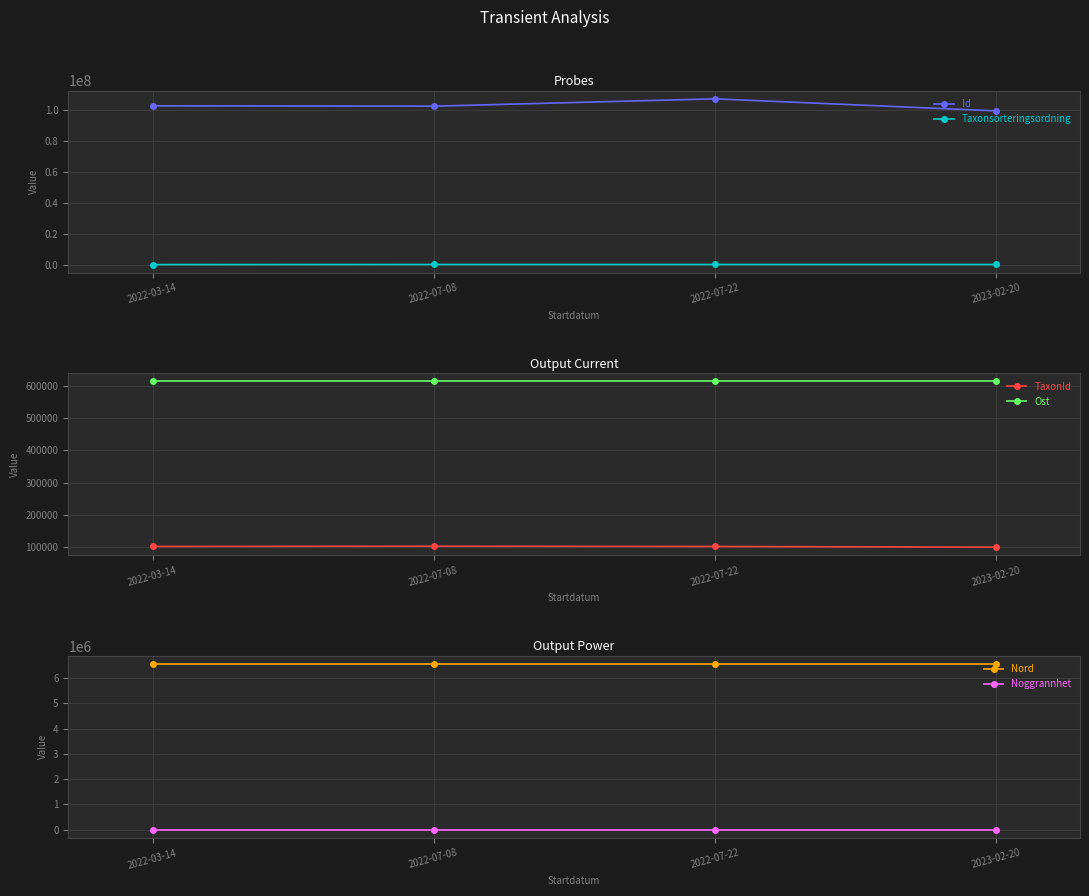

True or false: Taxonsorteringsordning and Nord cross at least once.

False